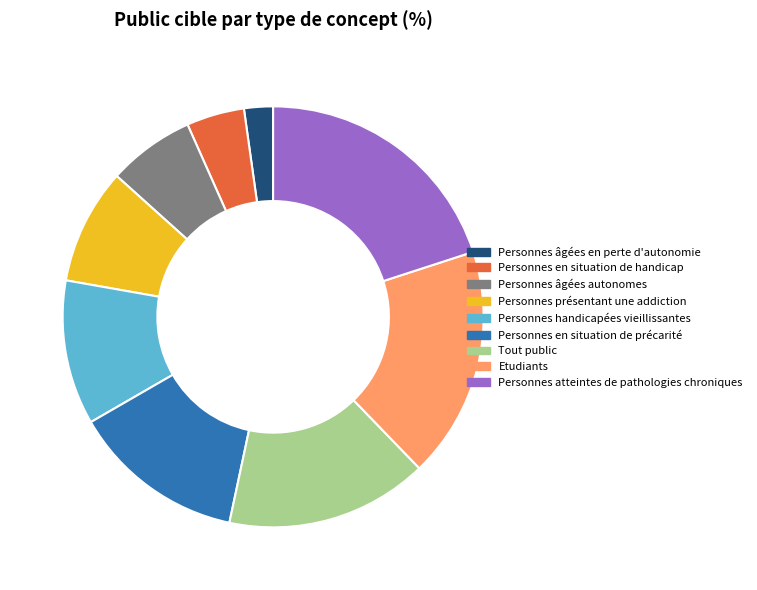

Combined, do Etudiants and Personnes atteintes de pathologies chroniques account for over 50%?

No